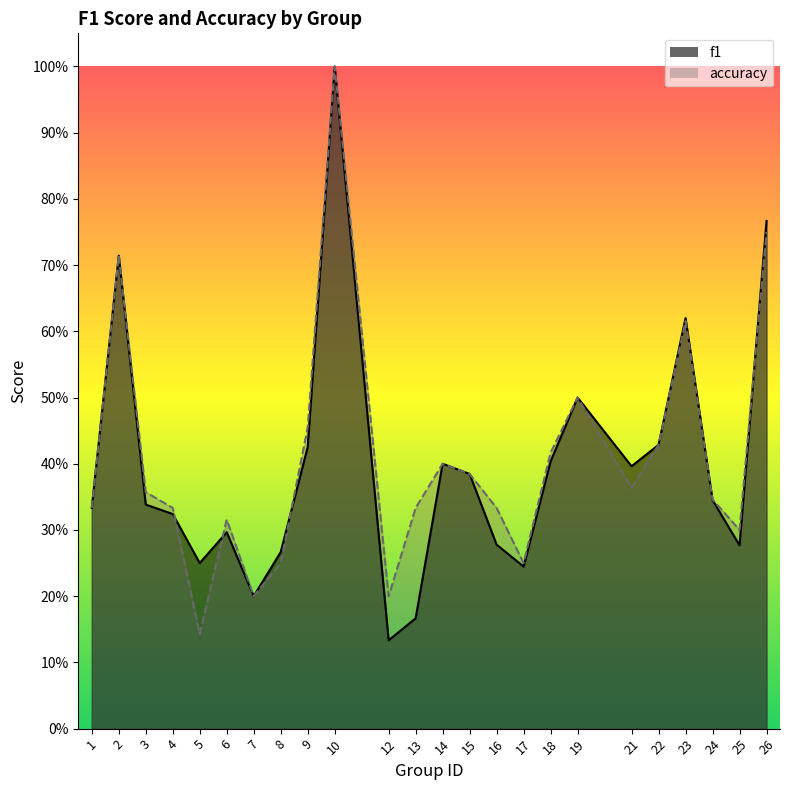

How many f1 values are between 0 and 1?

24